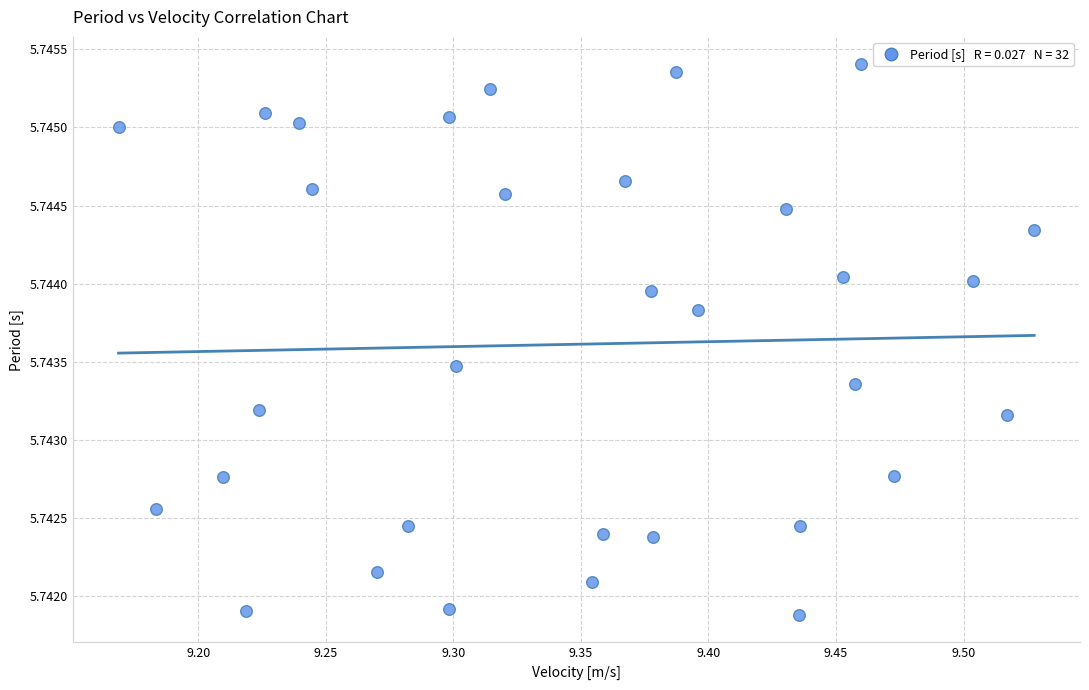

What is the range of X values (max minus min)?

0.4